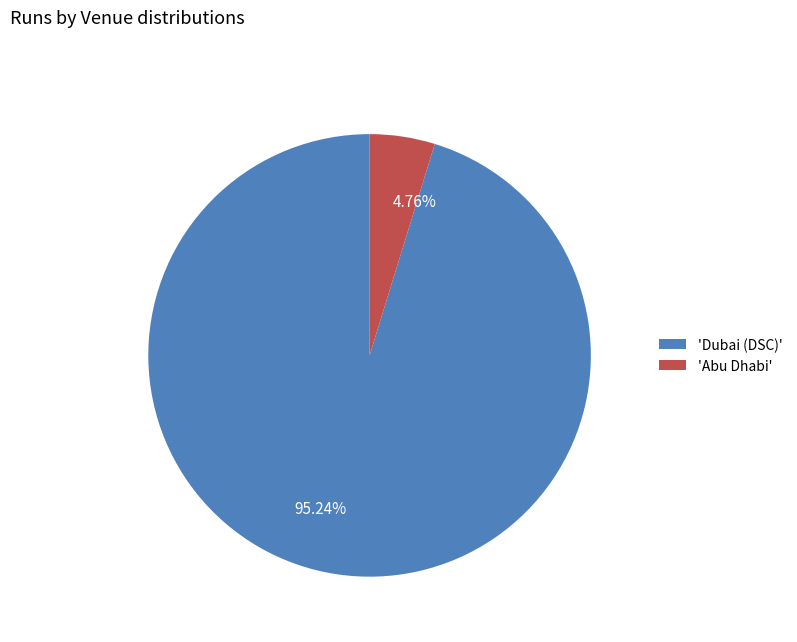

How many slices are in this pie chart?

2